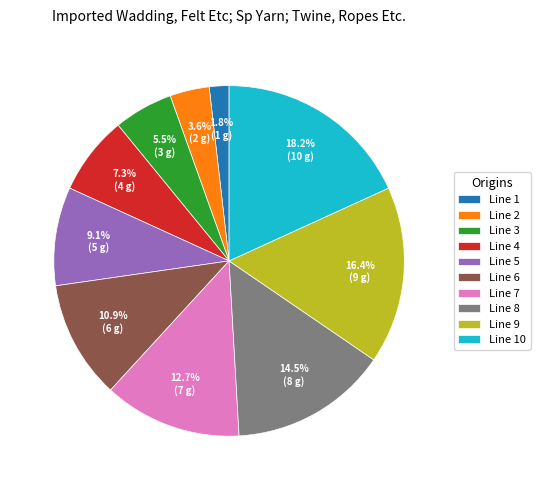

Is the sum of Line 8 and Line 5 greater than half?

No